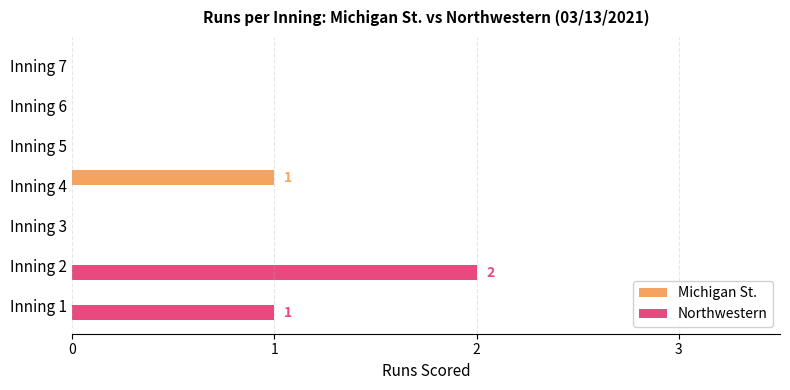

Which series changed the most between Inning 2 and Inning 7?

Northwestern